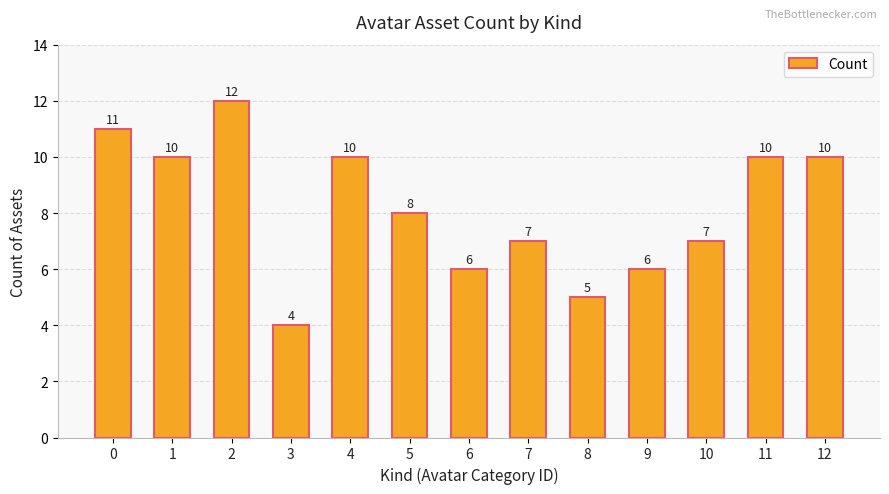

Approximately how many times larger is the value at 12 compared to 9?

1.7